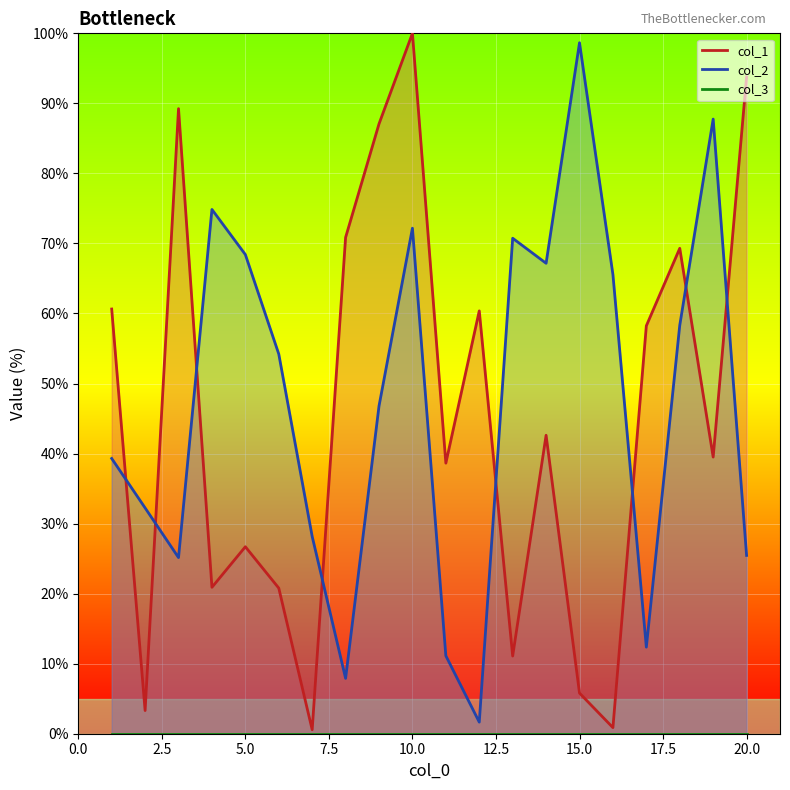

Rank the series by their maximum value, from lowest to highest.

col_2, col_1